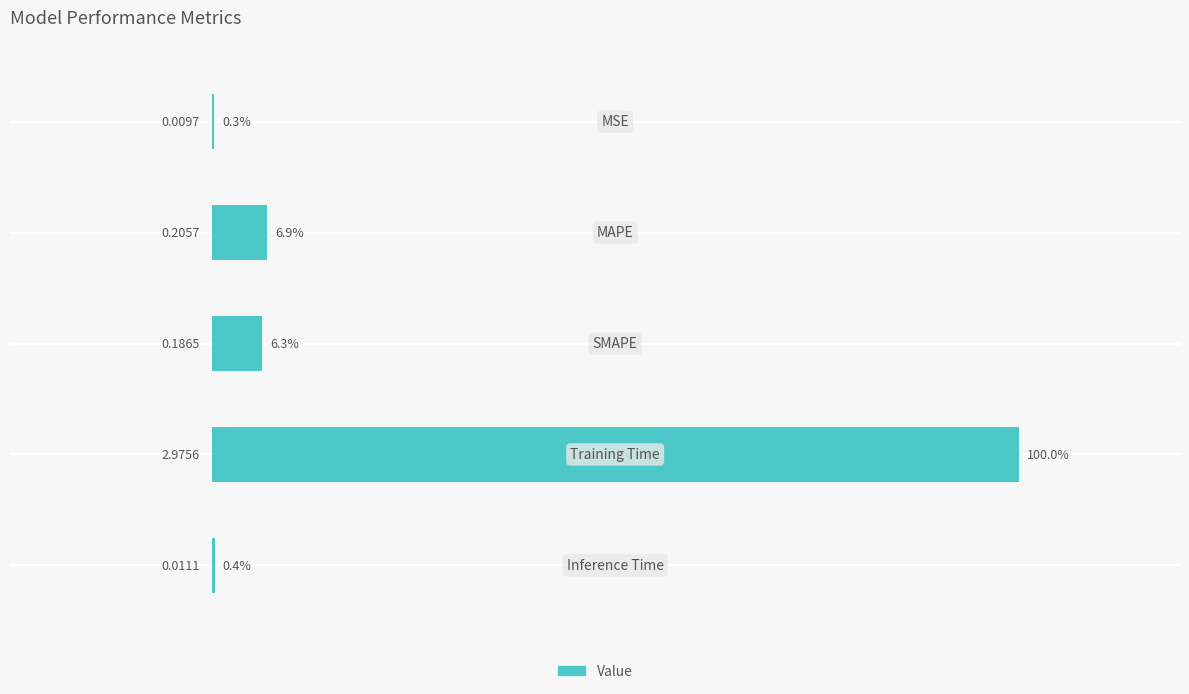

What is the sum of all values?

113.9